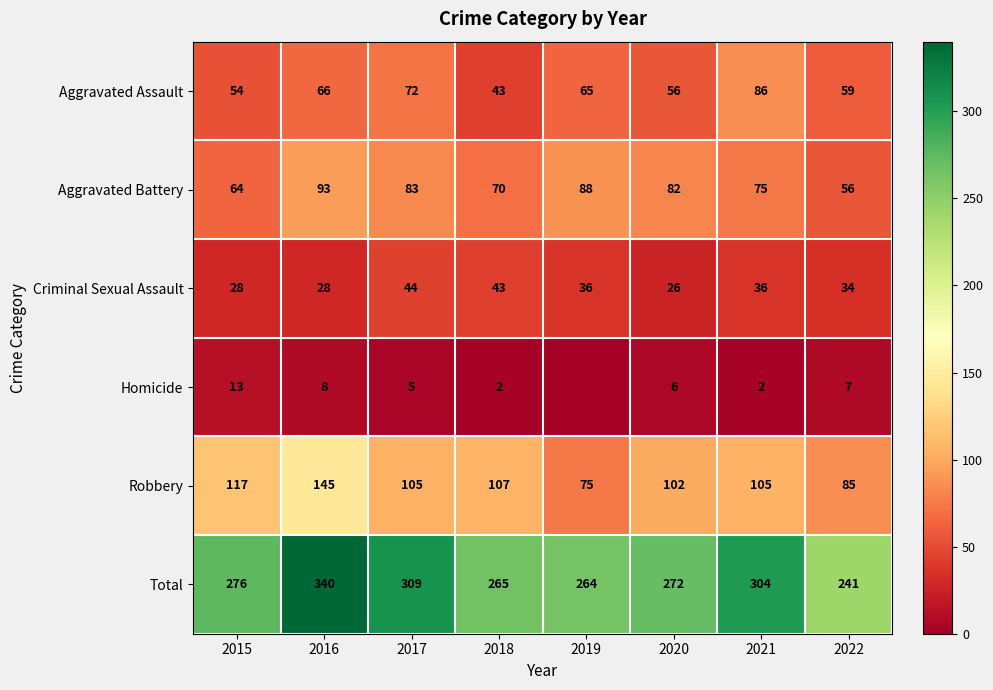

What is the difference between the highest and lowest values at 2020?

266